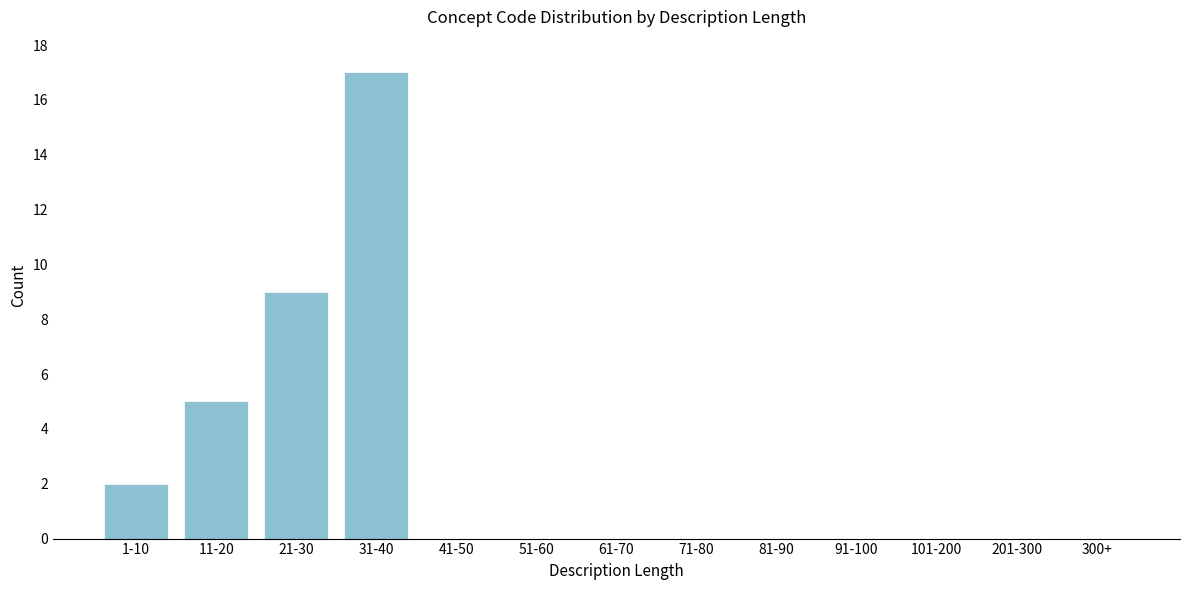

Reading left to right, extract all data points from this chart.

1-10=2	11-20=5	21-30=9	31-40=17	41-50=0	51-60=0	61-70=0	71-80=0	81-90=0	91-100=0	101-200=0	201-300=0	300+=0